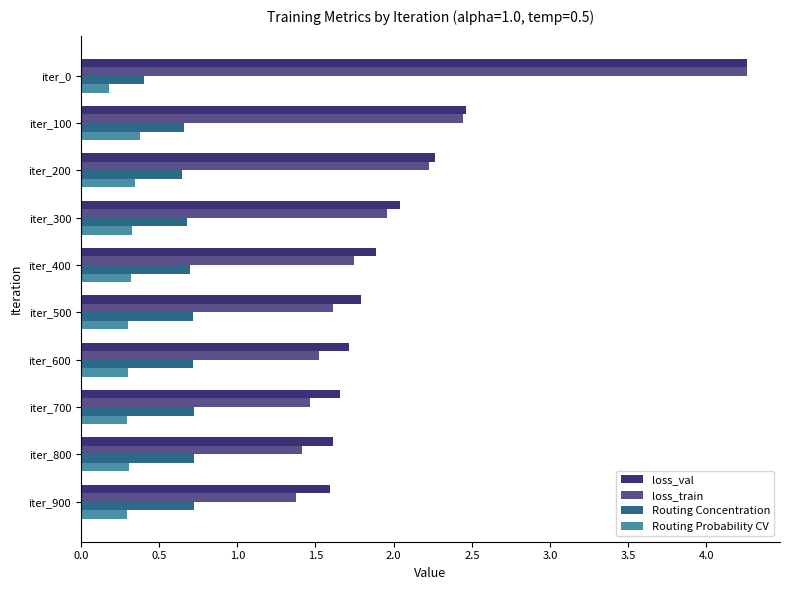

What is the smallest value displayed?

0.2